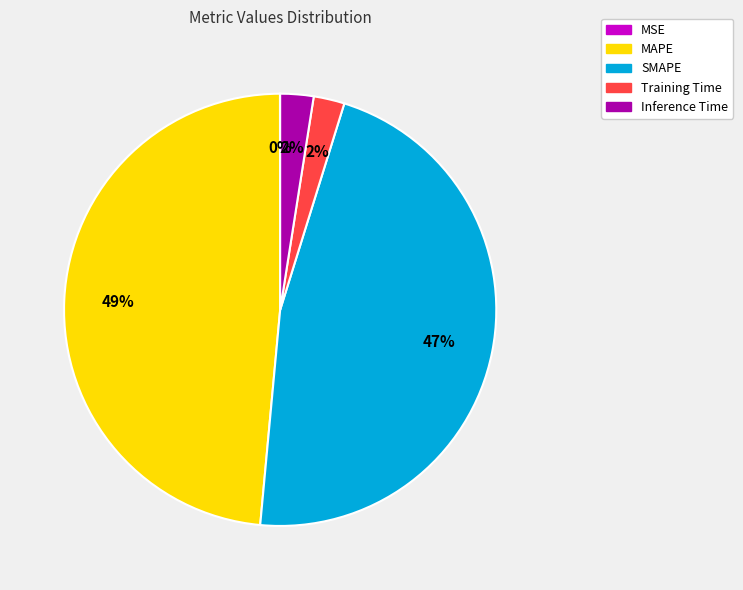

Does MAPE account for over 50% of the chart?

No